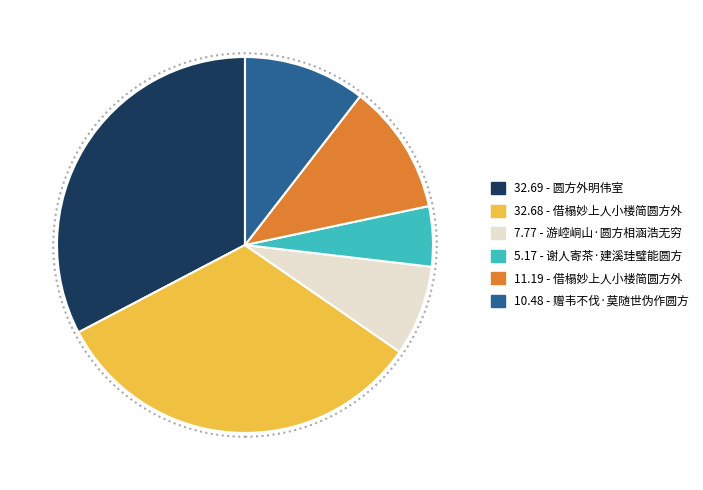

Does 32.69 - 圆方外明伟室 represent more than half of the total?

No